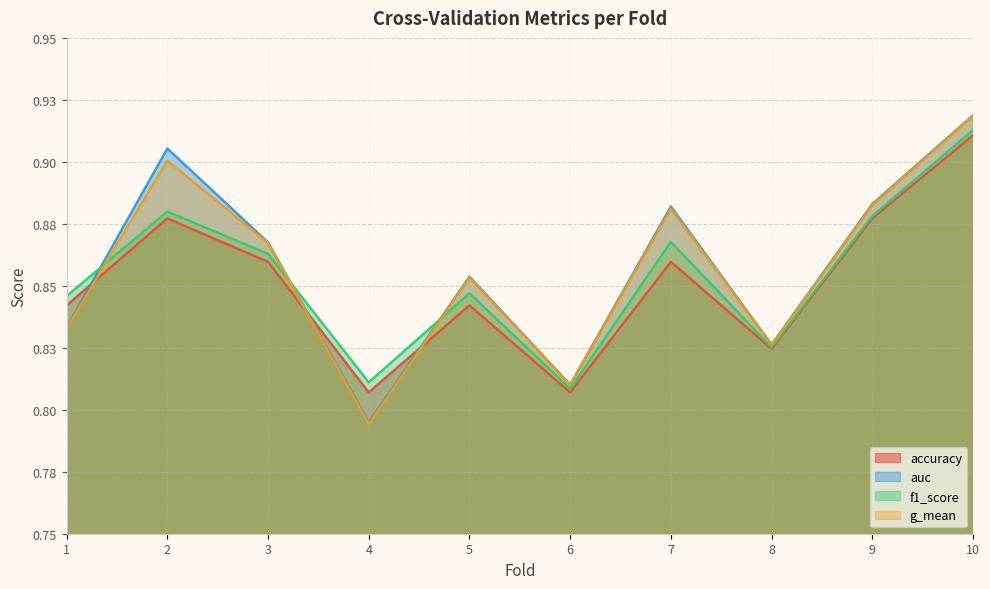

Where is the first local minimum for f1_score?

4